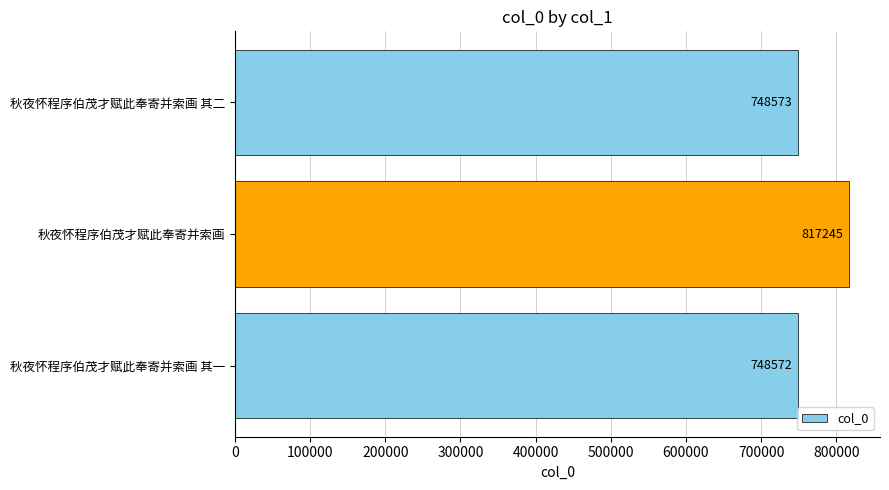

The chart shows a value of 748572 at 秋夜怀程序伯茂才赋此奉寄并索画 其一. True or false?

True